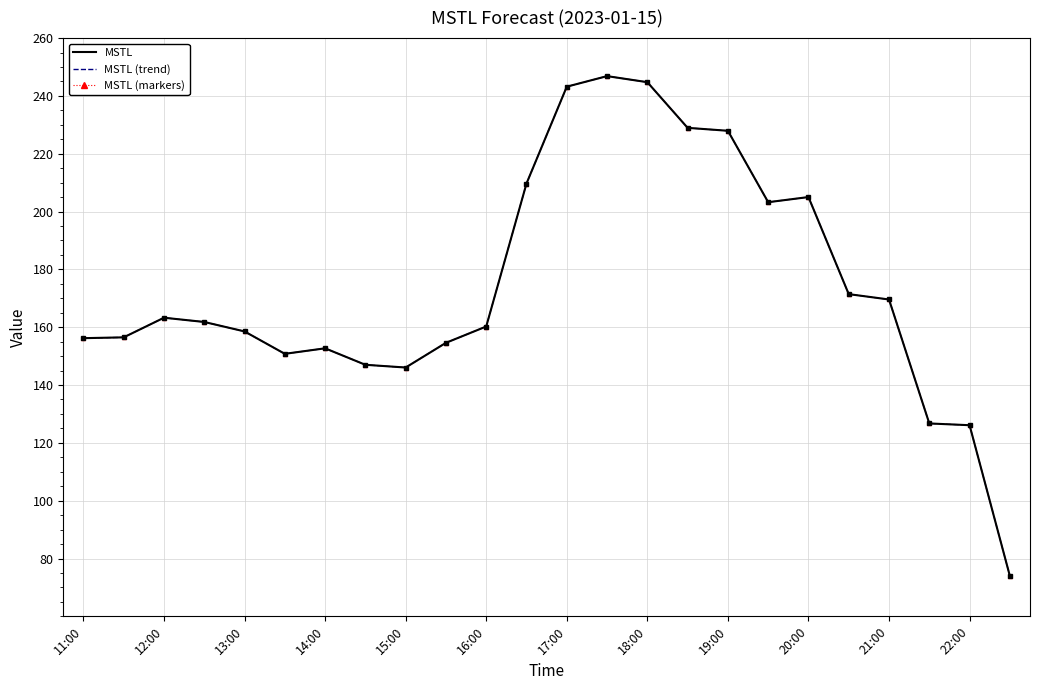

At how many categories does at least one series exceed 164?

10